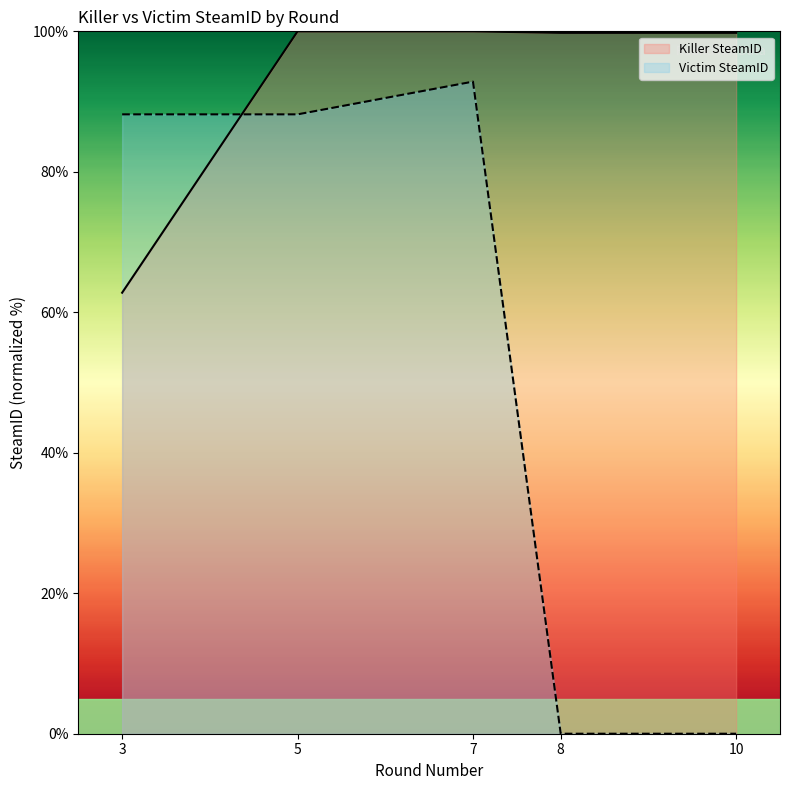

List the labels in order of Victim SteamID value, smallest first.

8, 10, 3, 5, 7